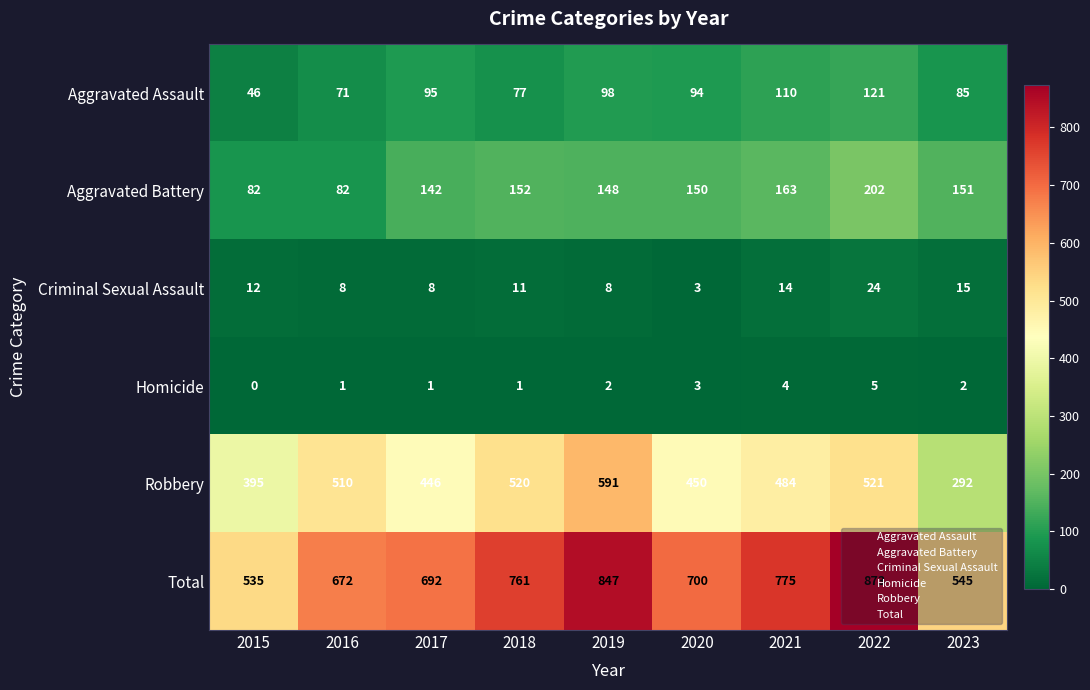

What is the sum of the Criminal Sexual Assault values at 2020 and 2023?

18